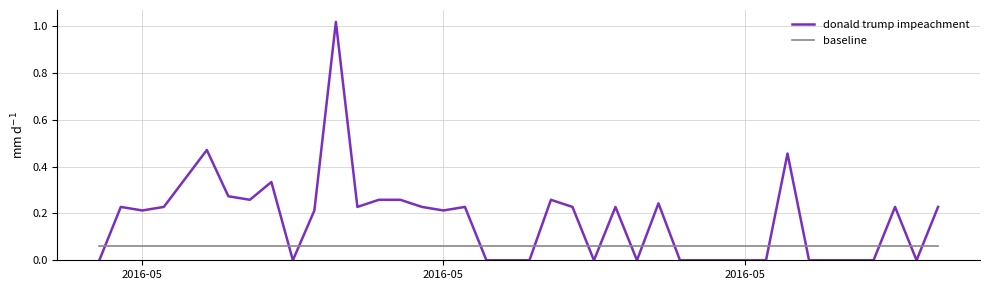

Which series has the widest spread of values?

donald trump impeachment